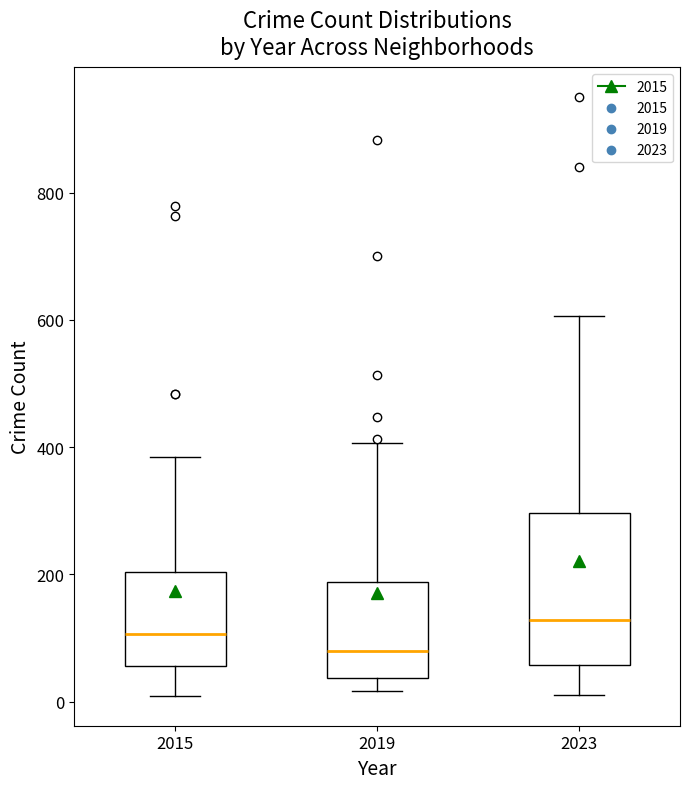

Reading left to right, transcribe this box plot: for each box, give where its median line is, the range the box spans, and where its two whiskers end, as read against the y-axis. The values are not printed on the chart, so give them approximately, as read against the axis.

2015: median 100, box 60 to 200, whiskers 0 to 380
2019: median 80, box 40 to 180, whiskers 20 to 400
2023: median 120, box 60 to 300, whiskers 20 to 600